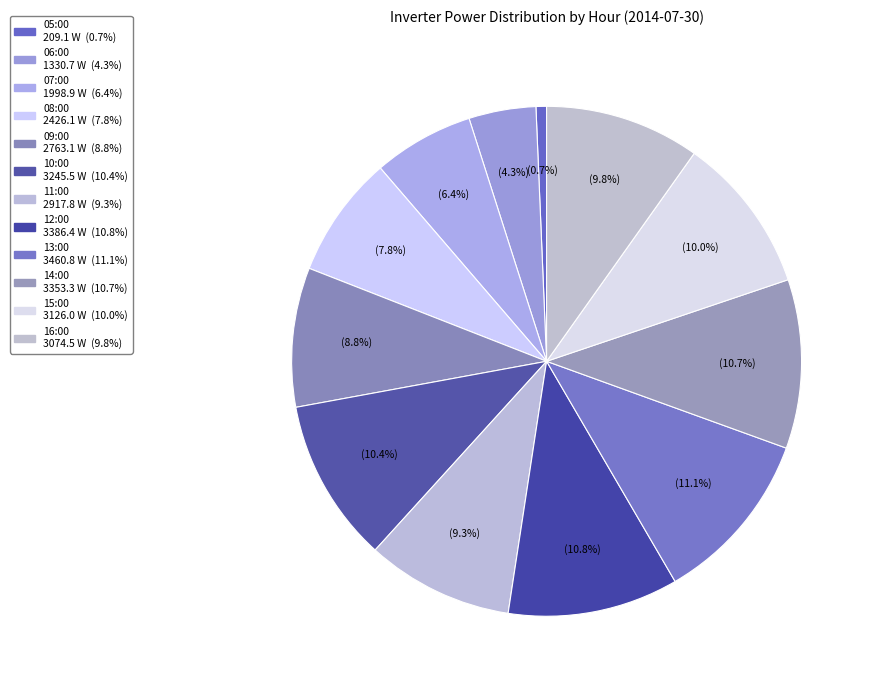

What percentage is the 06:00 slice, to the nearest percent?

4%